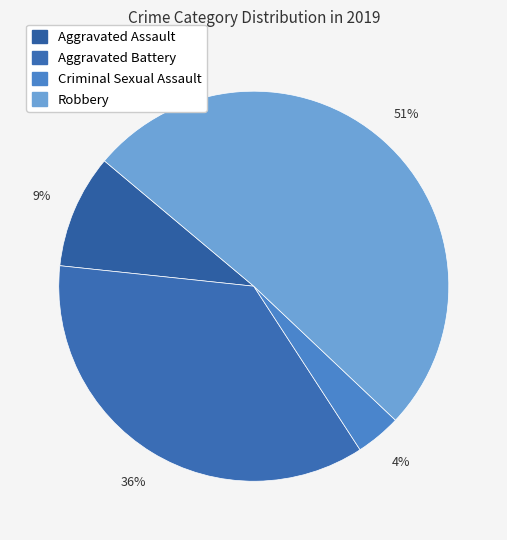

Between Aggravated Assault and Criminal Sexual Assault, which is larger?

Aggravated Assault